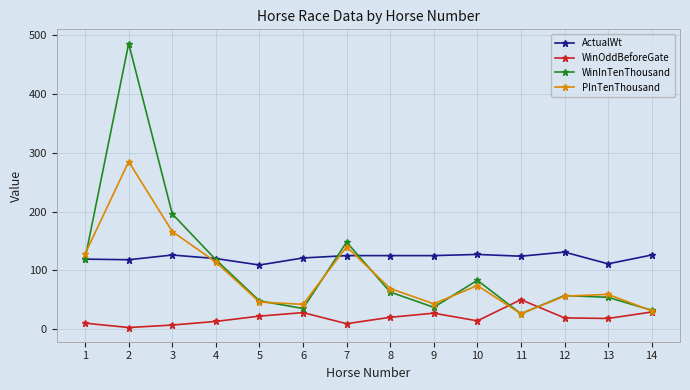

Which series has the largest range (max minus min)?

WinInTenThousand